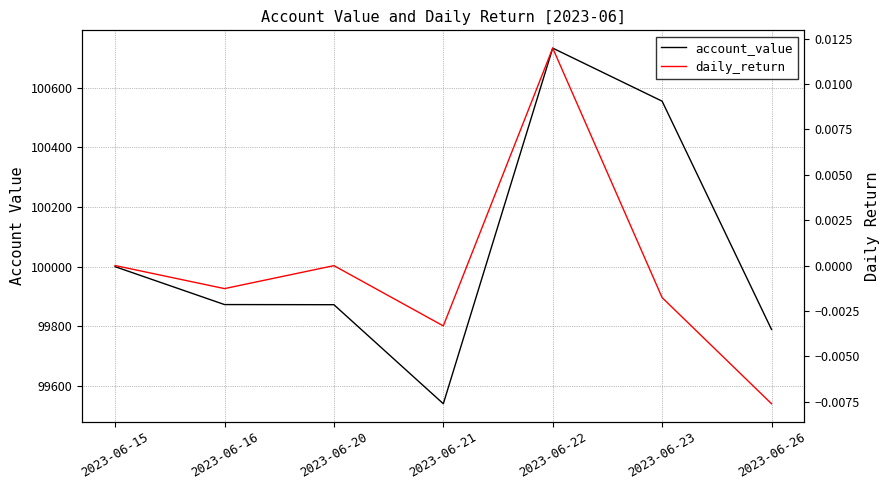

Where is the first local minimum for daily_return?

2023-06-16